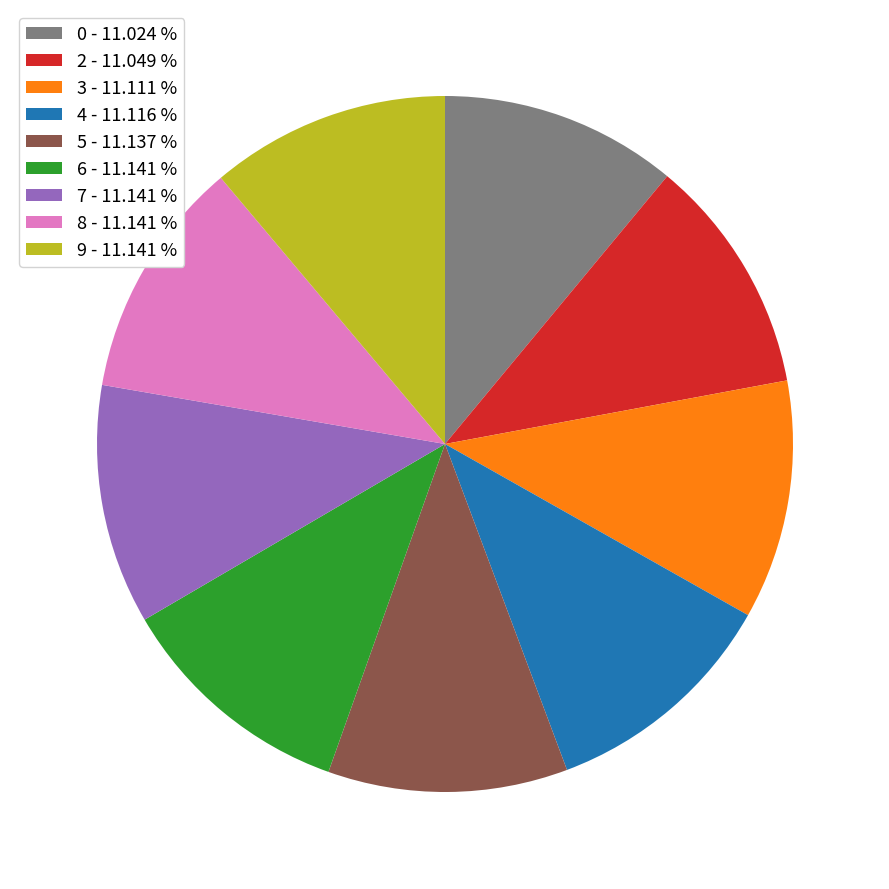

The 9 slice represents 26% of the pie. True or false?

False